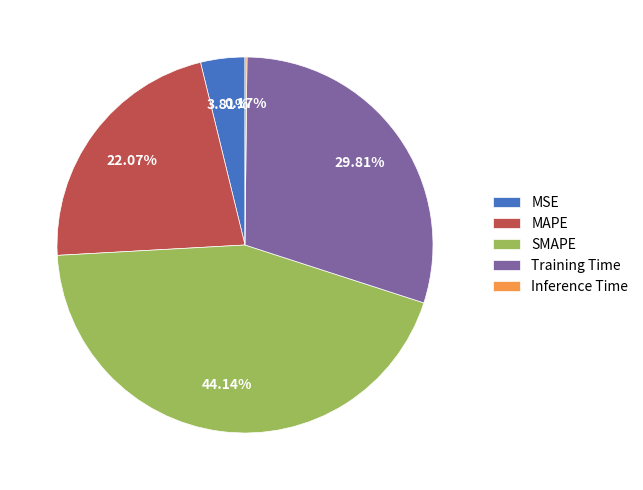

Which category has the biggest portion of the pie?

SMAPE